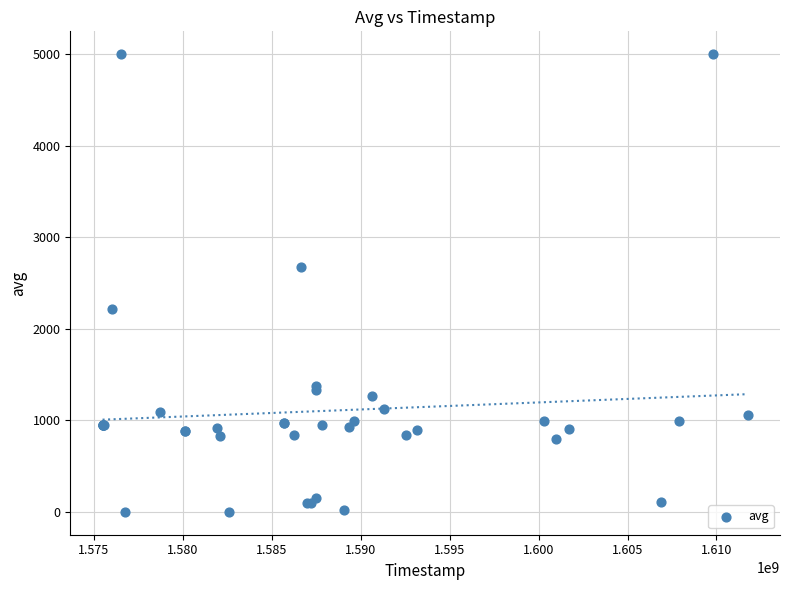

What Y value in the scatter plot is closest to 2500?

2678